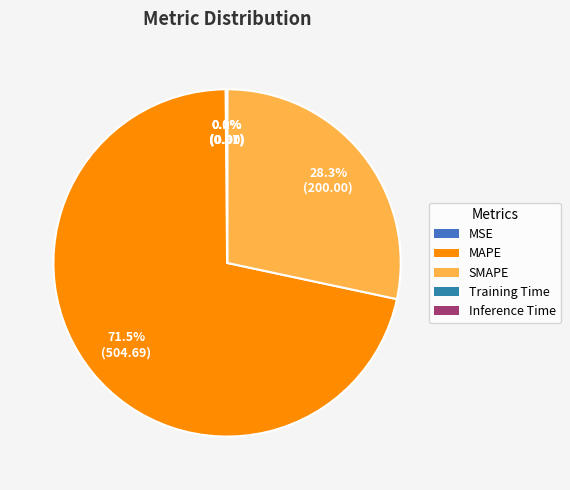

Is it true that SMAPE is 28% of the pie?

True